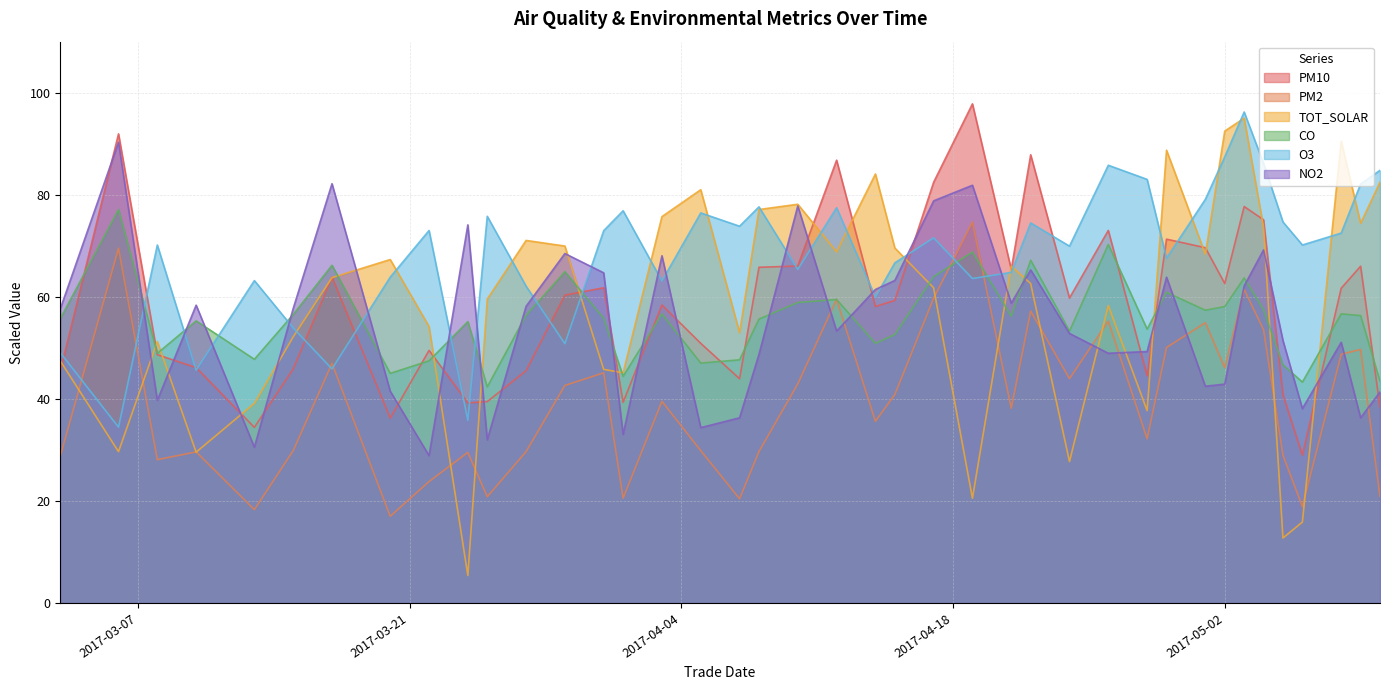

True or false: CO has a value of 93.5 at 2017-05-01.

False